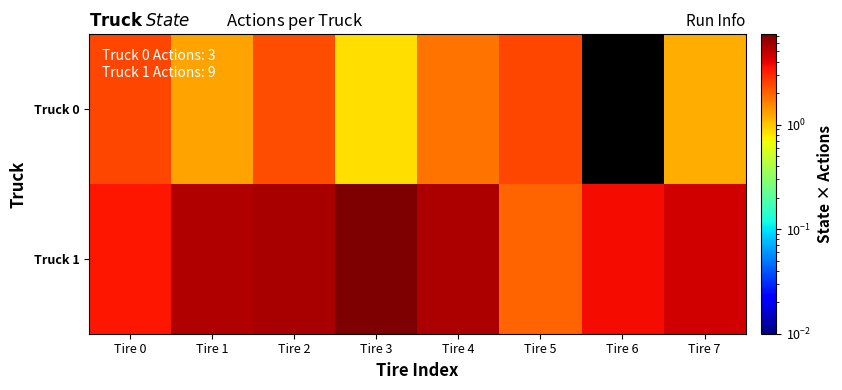

Reading left to right, extract all data points from this chart.

Truck 0: Tire 0=2.5	Tire 1=1.3	Tire 2=2.3	Tire 3=0.8	Tire 4=1.8	Tire 5=2.5	Tire 6=0.0	Tire 7=1.2
Truck 1: Tire 0=3.4	Tire 1=5.5	Tire 2=5.7	Tire 3=7.3	Tire 4=5.6	Tire 5=2.0	Tire 6=3.7	Tire 7=4.5